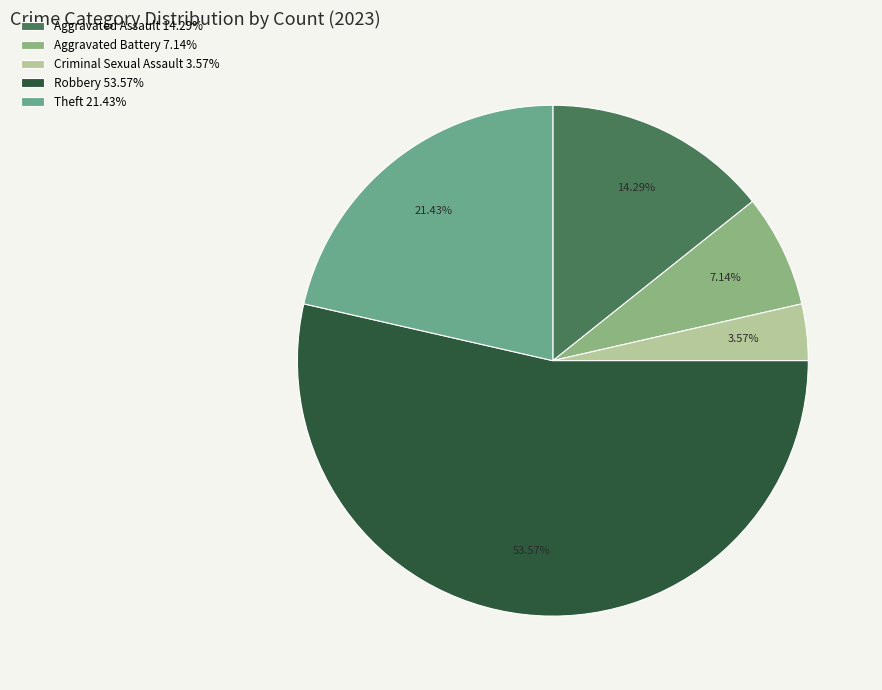

To the nearest percent, what is the combined percentage of Aggravated Battery and Criminal Sexual Assault?

11%